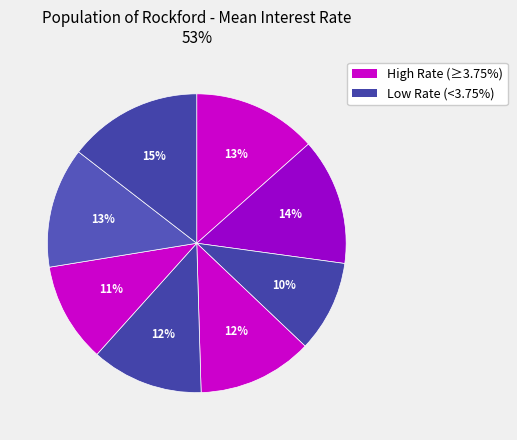

How many segments does this pie chart have?

8